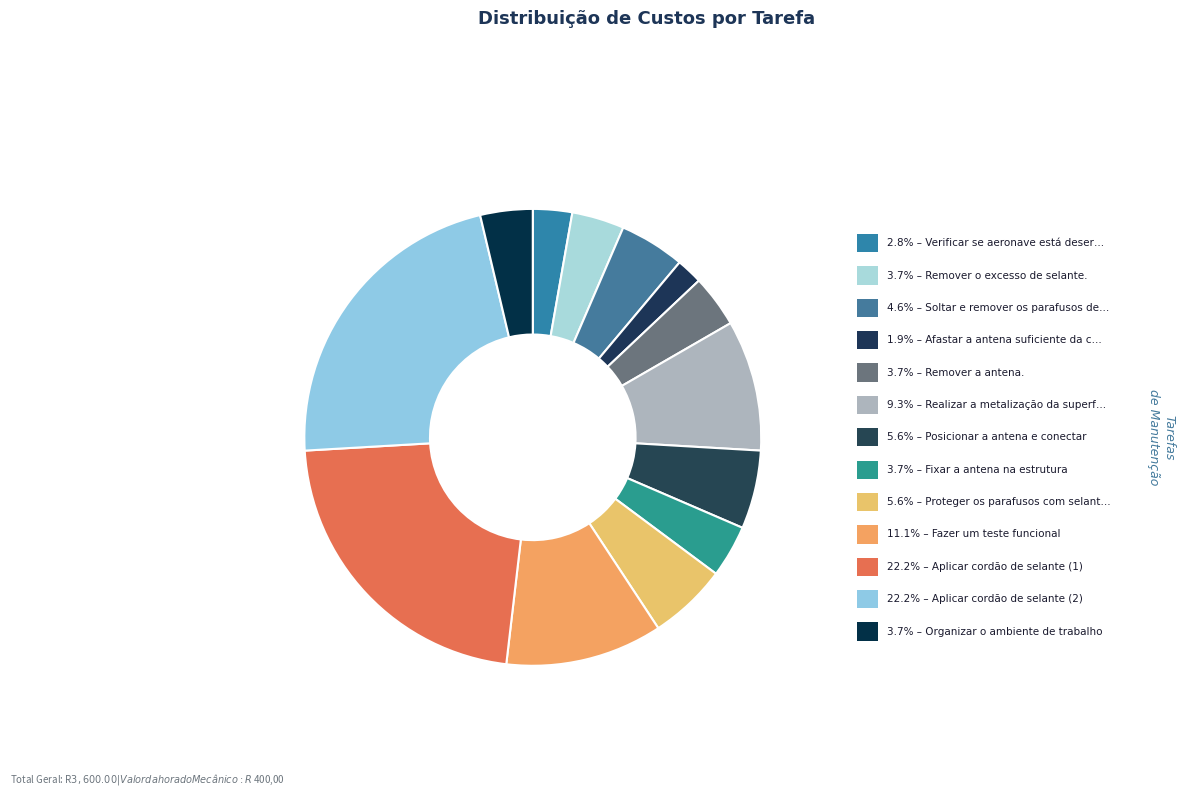

Is it true that Organizar o ambiente de trabalho is 4% of the pie?

True